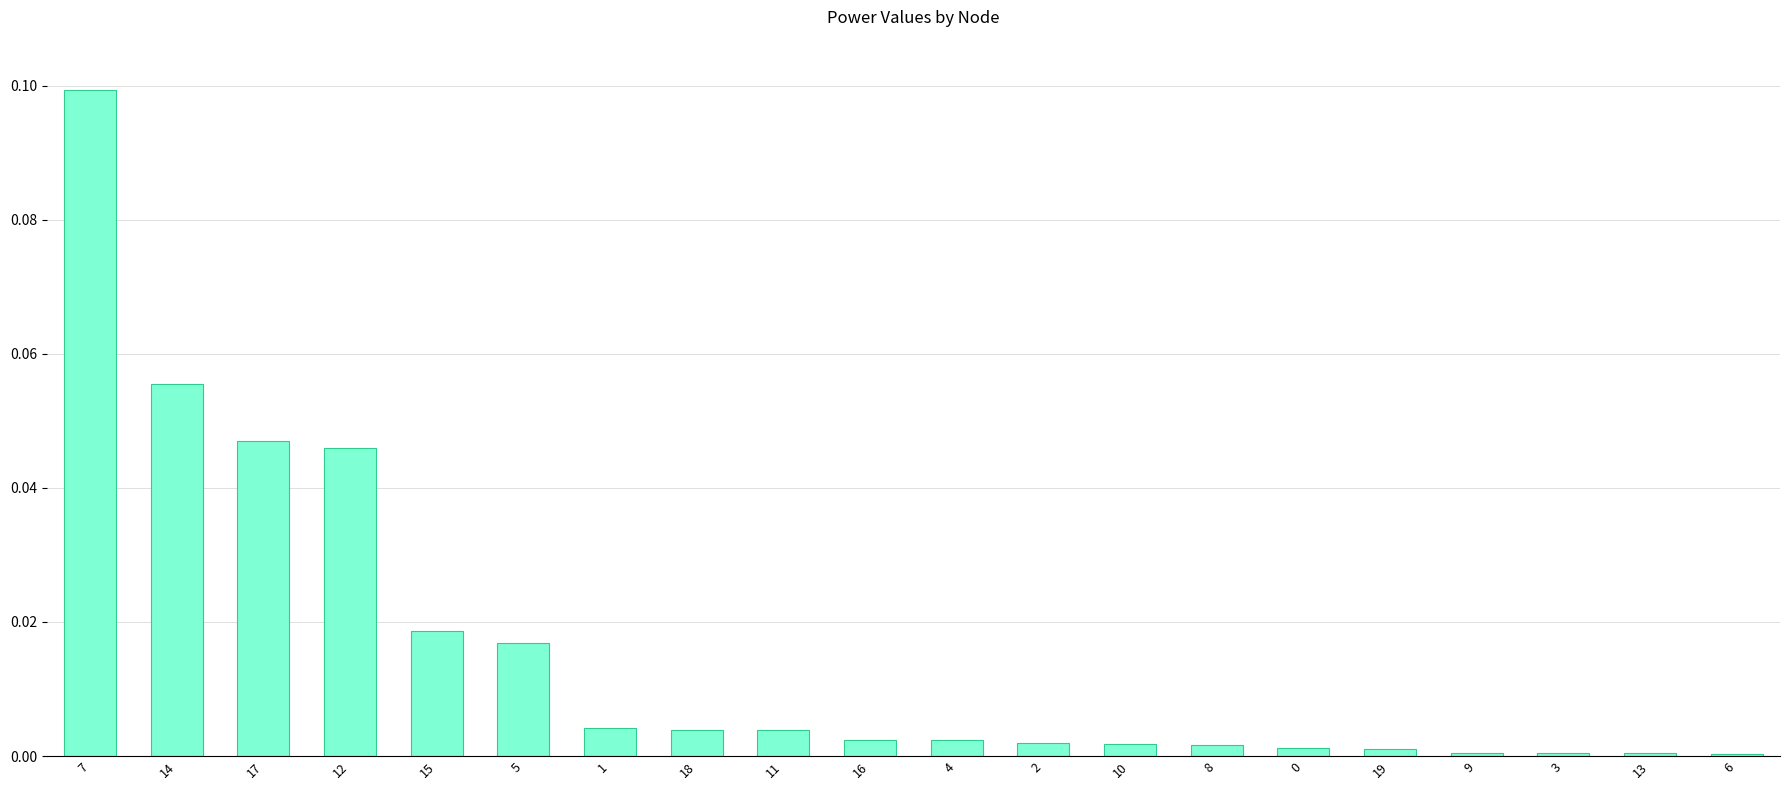

Which category has the highest value across all series?

7